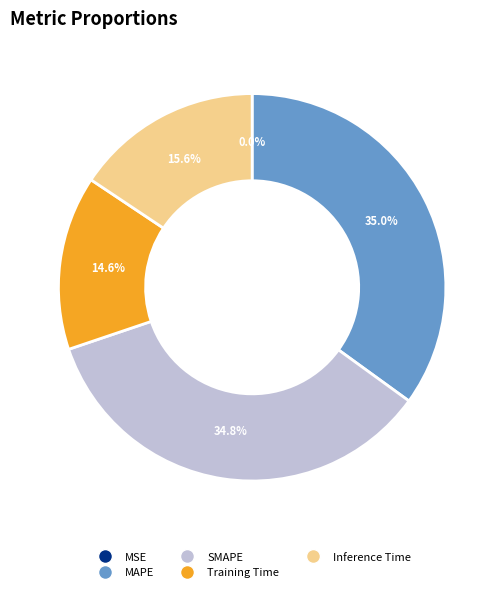

The SMAPE slice represents 35% of the pie. True or false?

True